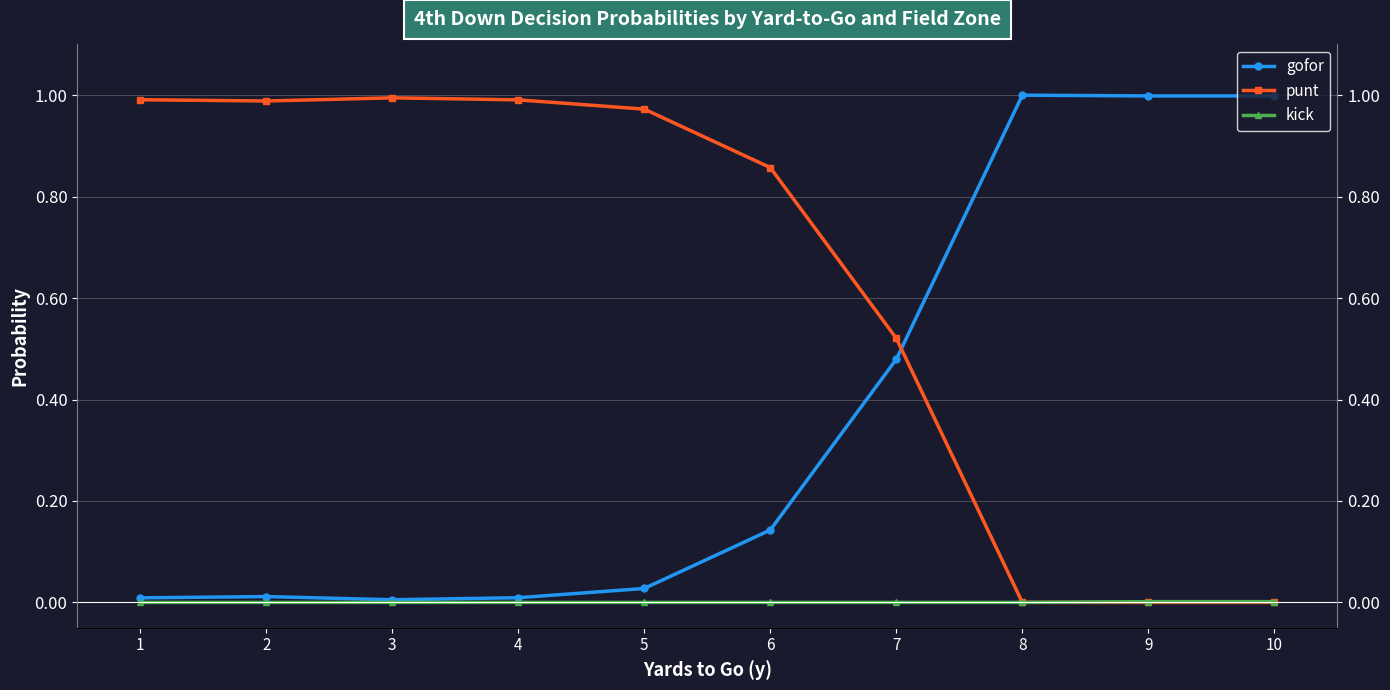

True or false: kick has more than 0 points higher than both neighbors.

False